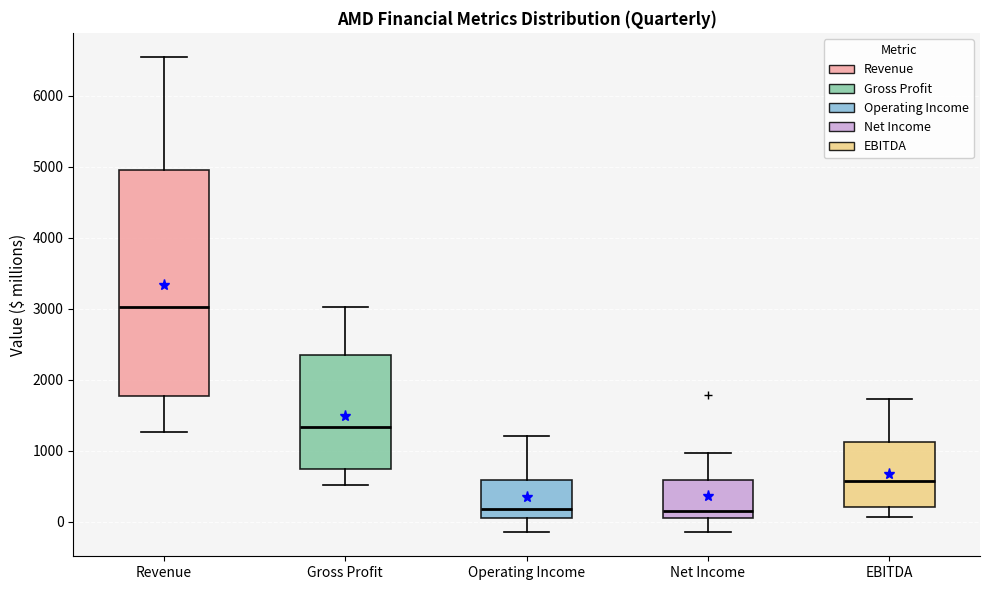

Comparing the boxes themselves (not the whiskers), which one is the tallest?

Revenue